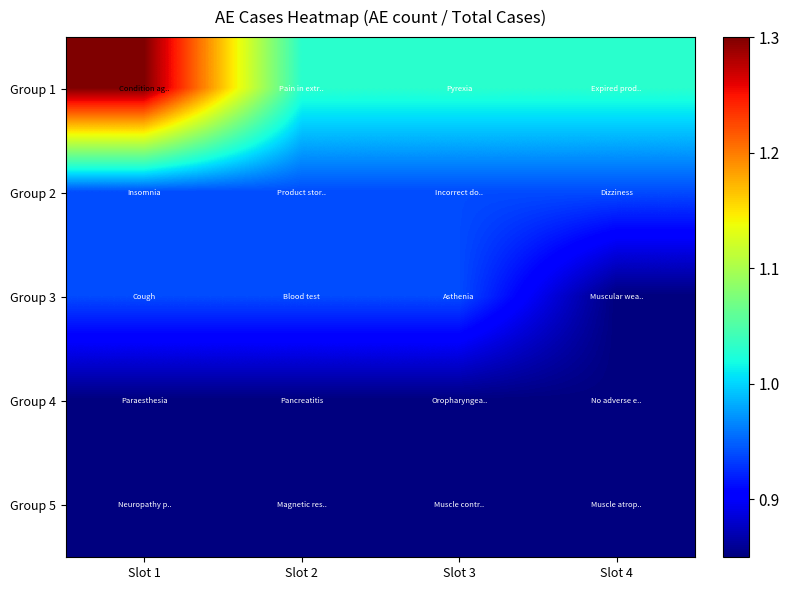

Which has a higher value, Slot 3 or Slot 4?

Slot 3